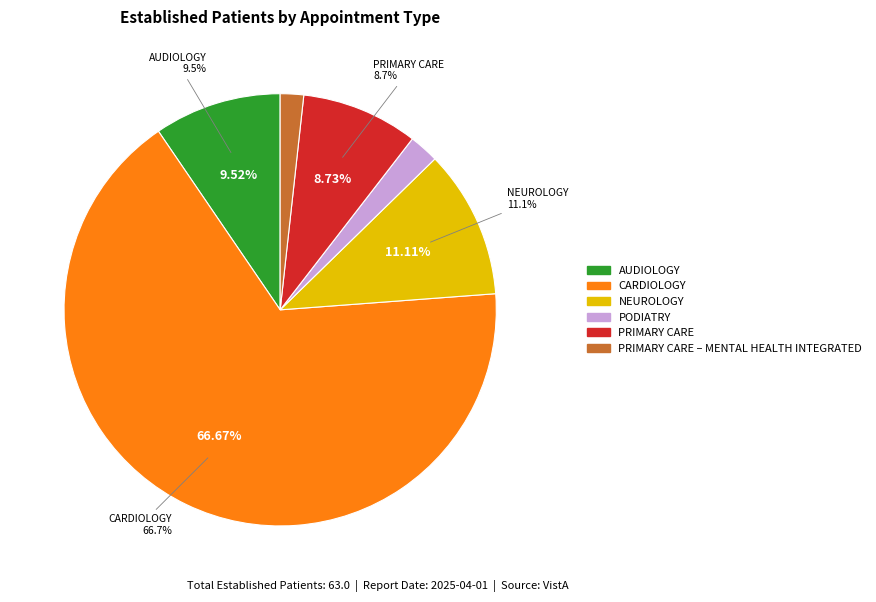

What percentage is the PRIMARY CARE – MENTAL HEALTH INTEGRATED slice, to the nearest percent?

2%